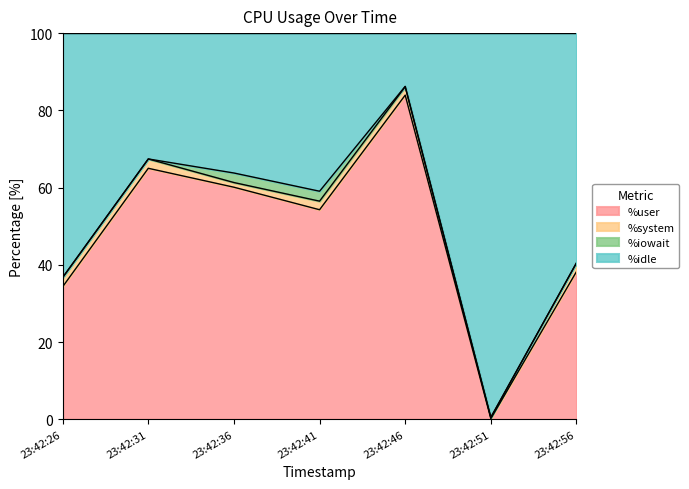

At which category does the chart reach its minimum across all series?

23:42:51